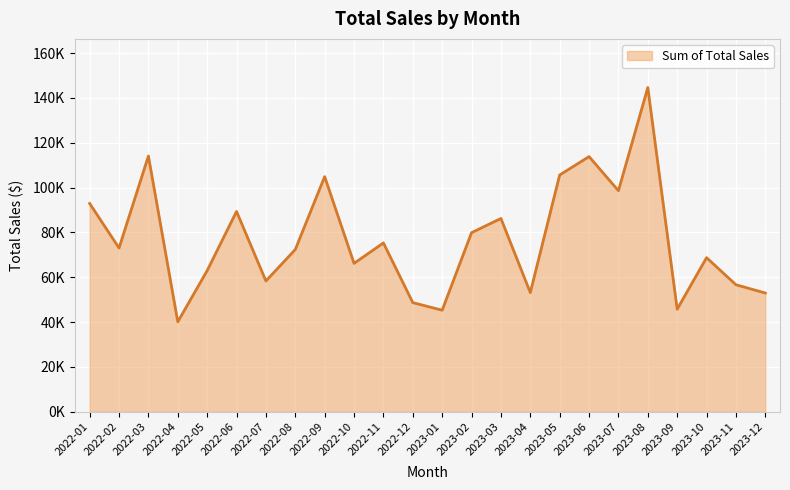

Is this an area chart (filled region under the line)?

Yes